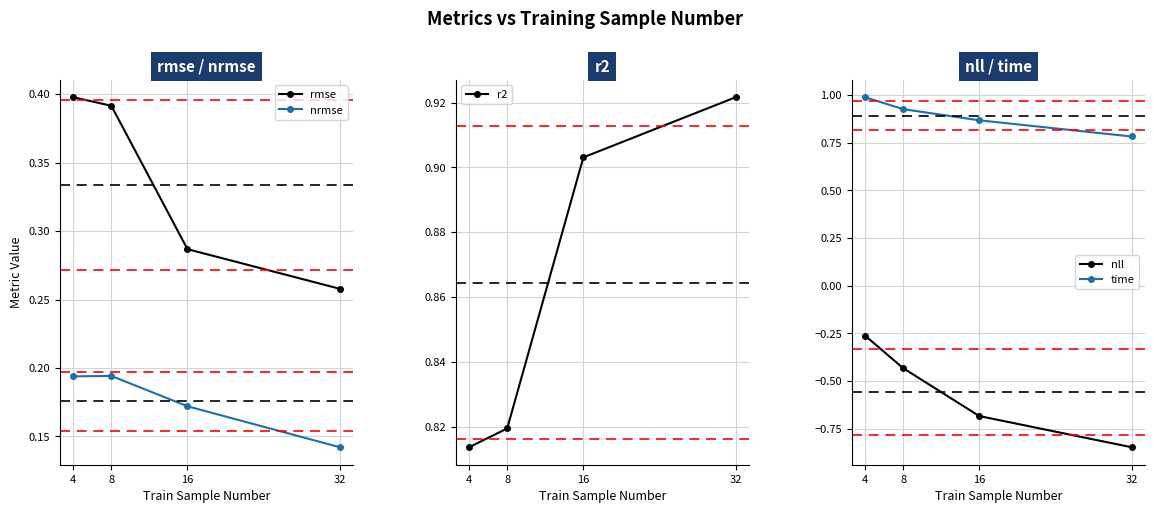

How many data points does each series have?

4